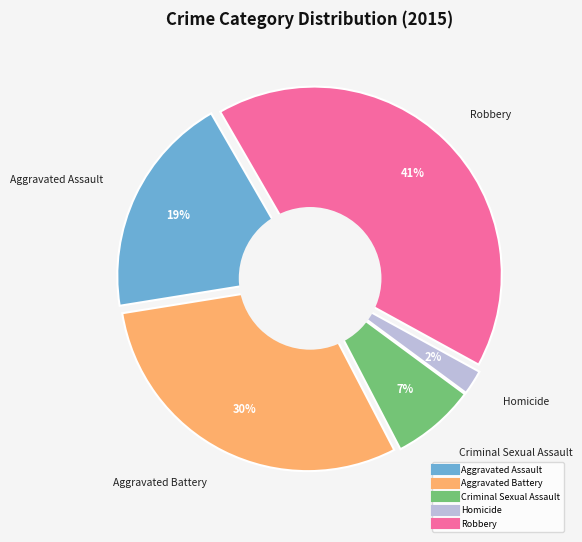

What is the total percentage of Aggravated Assault and Aggravated Battery?

49.3%